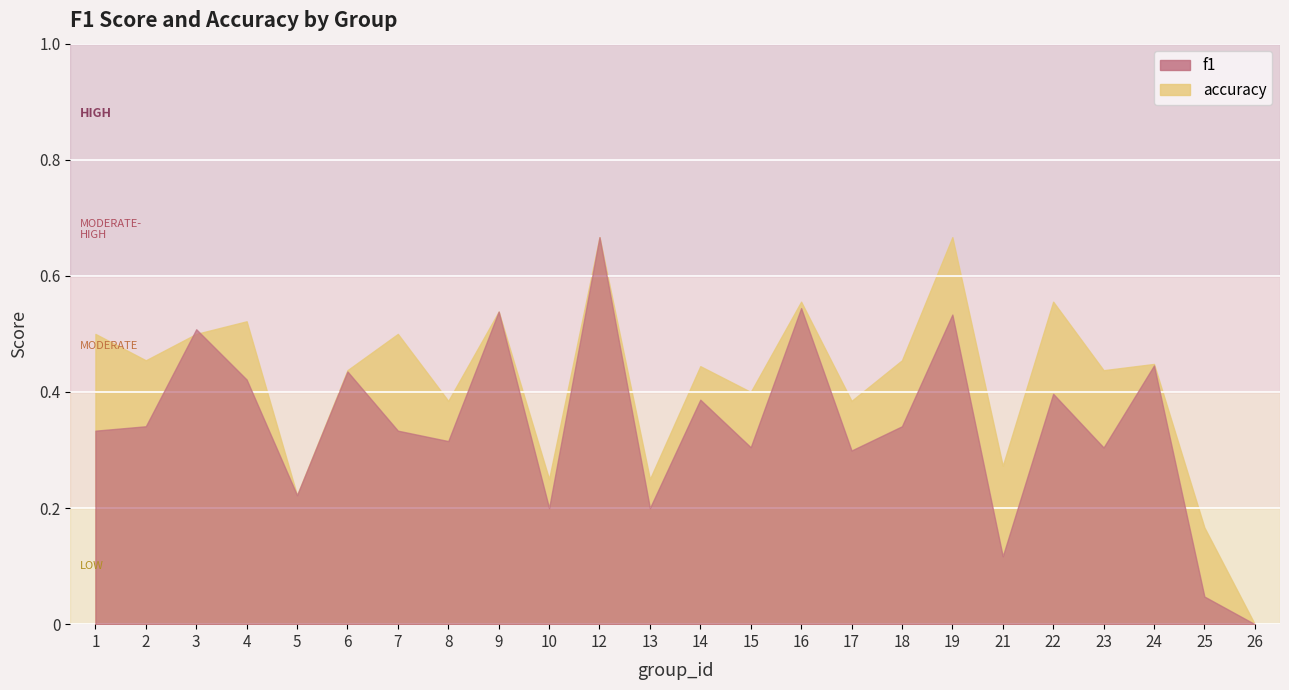

Reading left to right, list all the values displayed in this chart.

f1: 0.3	0.3	0.5	0.4	0.2	0.4	0.3	0.3	0.5	0.2	0.7	0.2	0.4	0.3	0.5	0.3	0.3	0.5	0.1	0.4	0.3	0.4	0.0	0.0
accuracy: 0.5	0.5	0.5	0.5	0.2	0.4	0.5	0.4	0.5	0.2	0.7	0.2	0.4	0.4	0.6	0.4	0.5	0.7	0.3	0.6	0.4	0.4	0.2	0.0